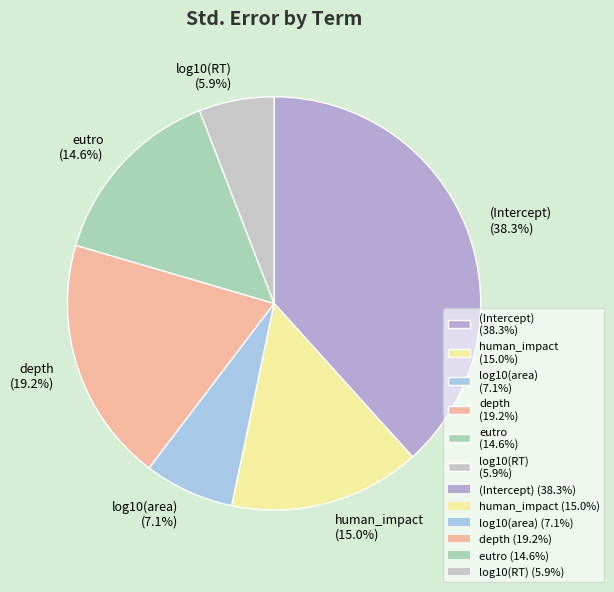

Is it true that depth is 25% of the pie?

False